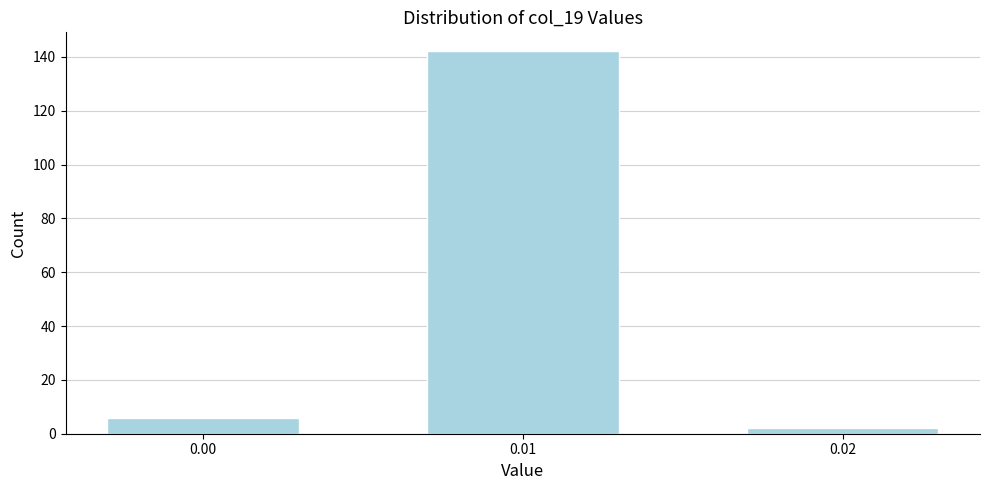

Reading left to right, list all the values displayed in this chart.

6	142	2